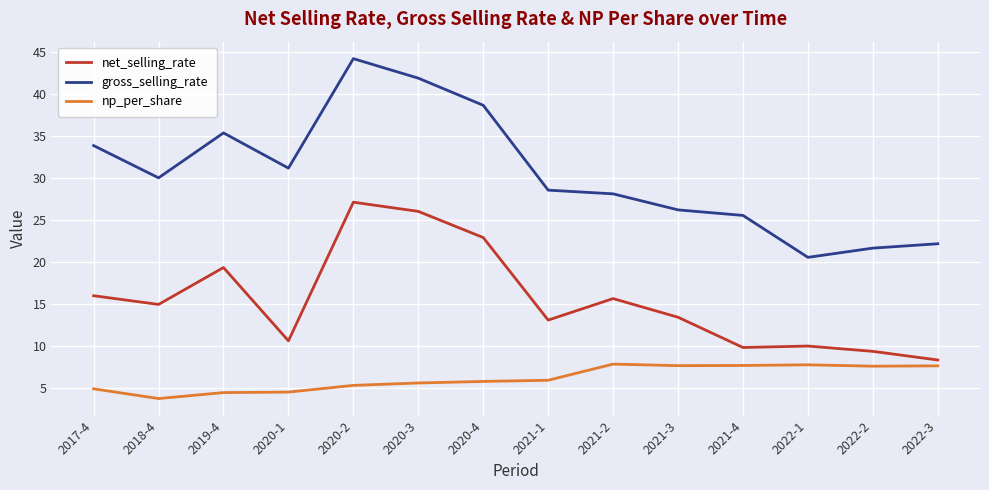

What are all the series names shown in the legend?

net_selling_rate, gross_selling_rate, np_per_share